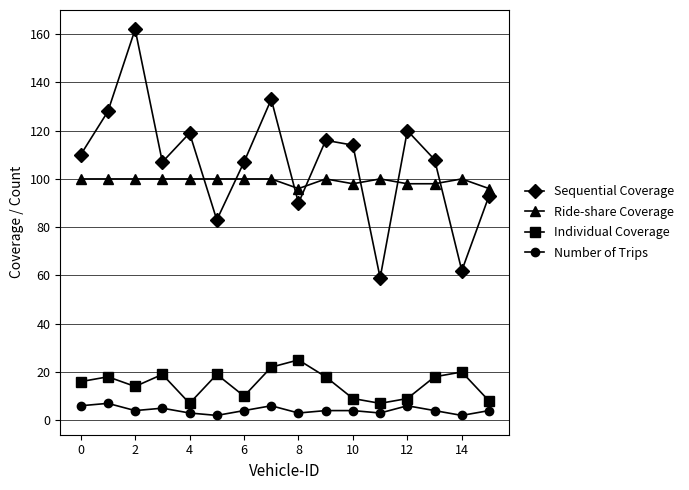

True or false: Individual Coverage and Sequential Coverage cross at least once.

False